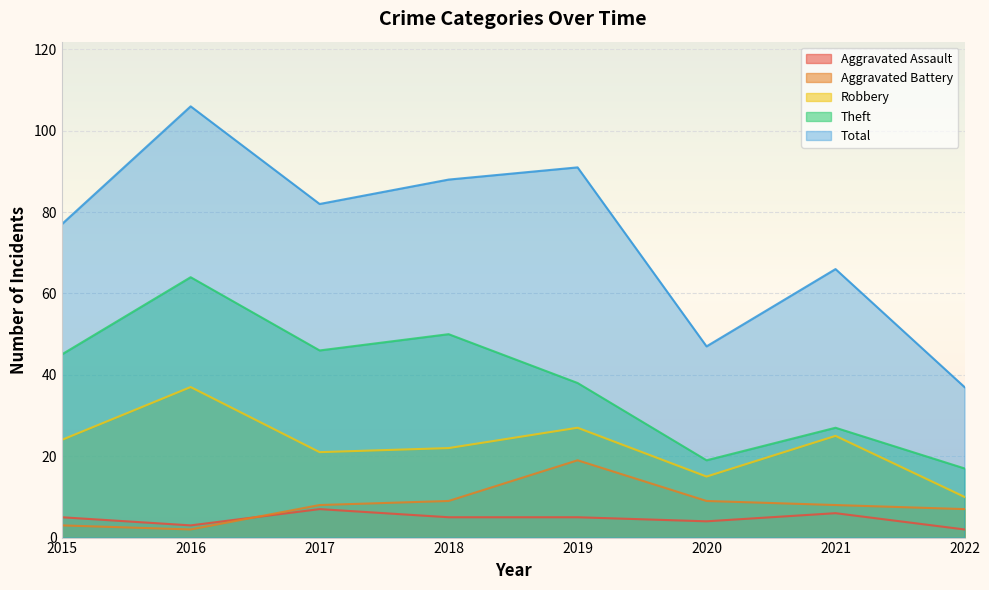

Between 2020 and 2022, which series saw the biggest shift?

Total